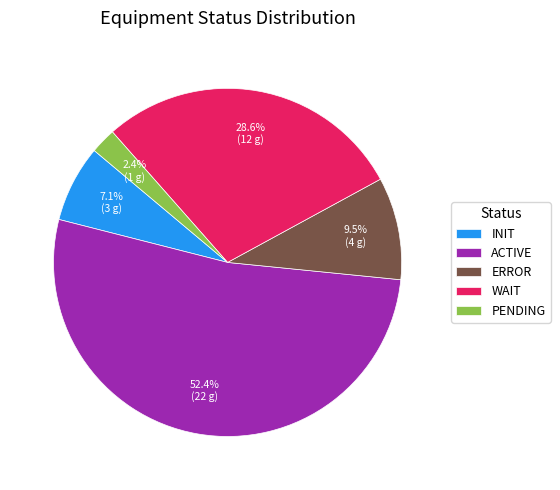

To the nearest percent, what portion does WAIT represent?

29%